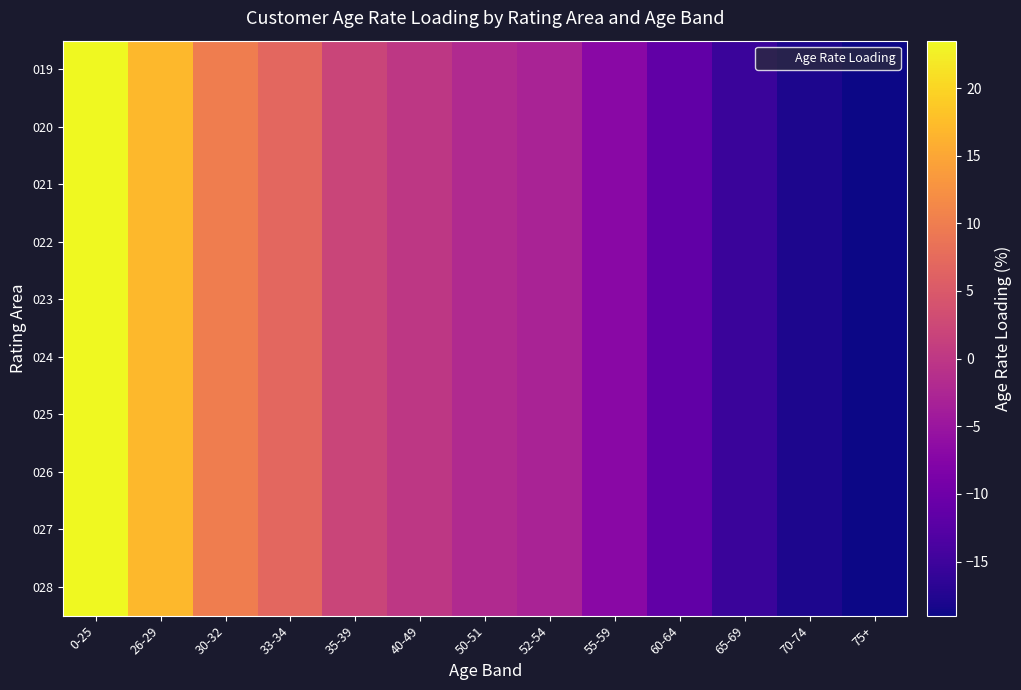

Which has a higher value, 50-51 or 0-25?

0-25